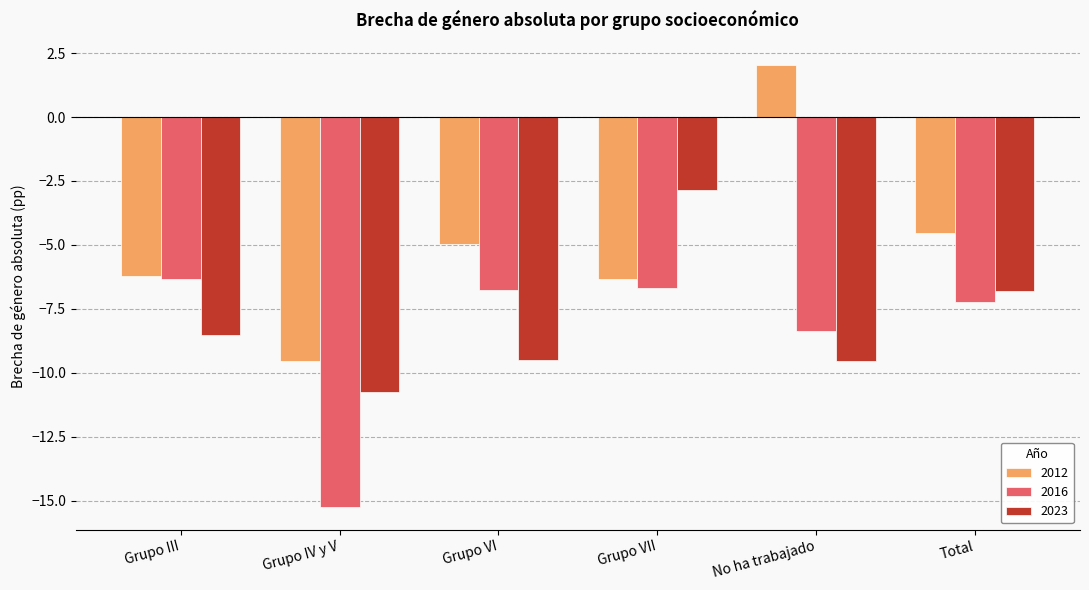

Is it true that 2012 equals 2.0 at No ha trabajado?

True